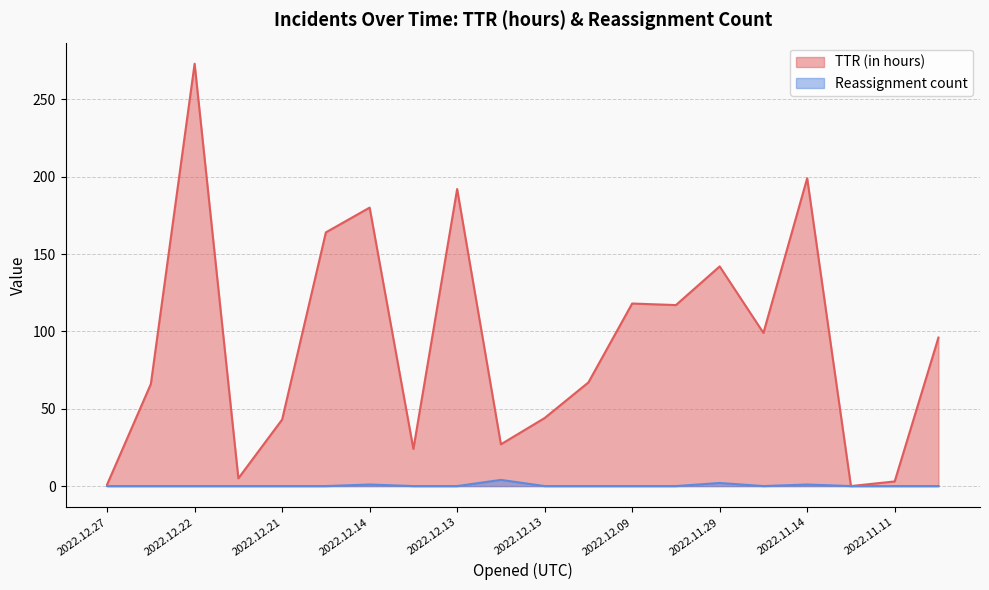

Reading right to left, what are all the values shown in this chart?

TTR (in hours): 96	3	0	199	99	142	117	118	67	44	27	192	24	180	164	43	5	273	66	1
Reassignment count: 0	0	0	1	0	2	0	0	0	0	4	0	0	1	0	0	0	0	0	0